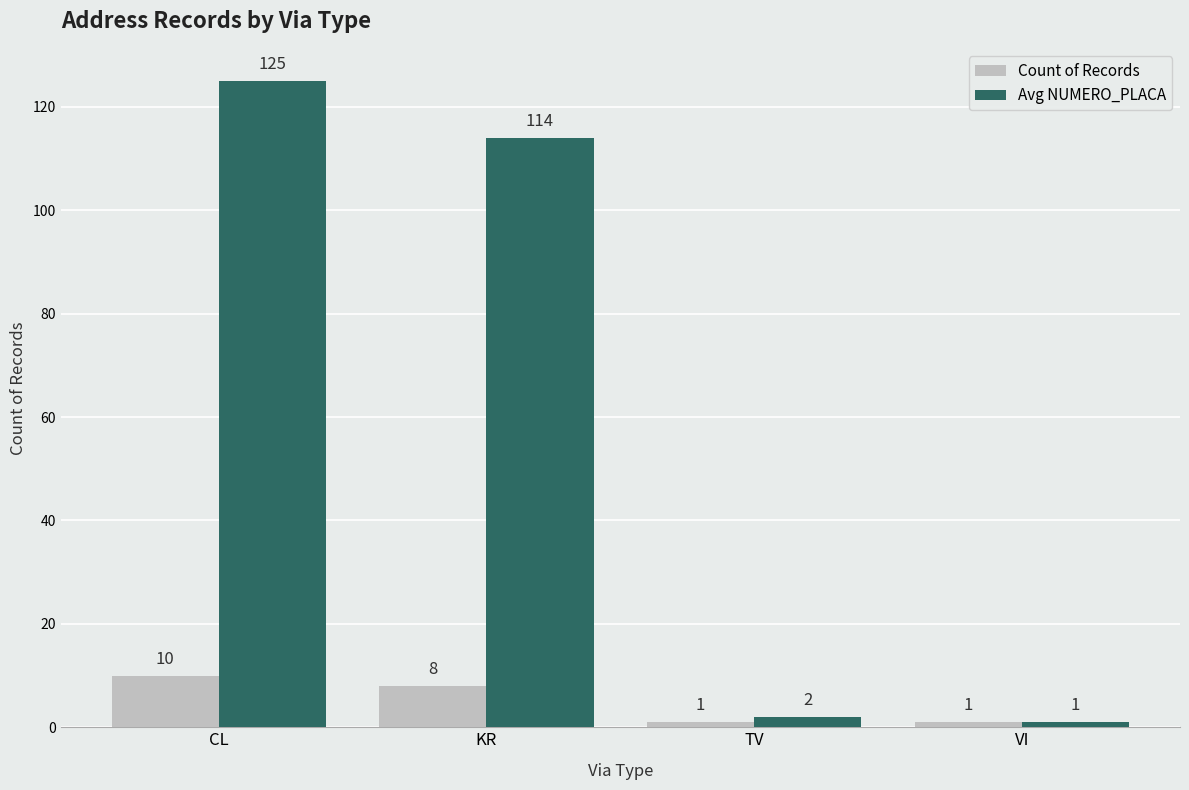

What is the total value across all series at KR?

122